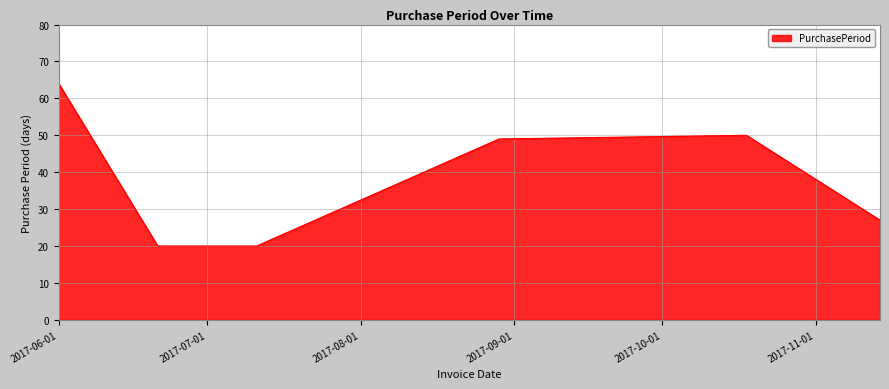

What is the minimum value shown in the chart?

20